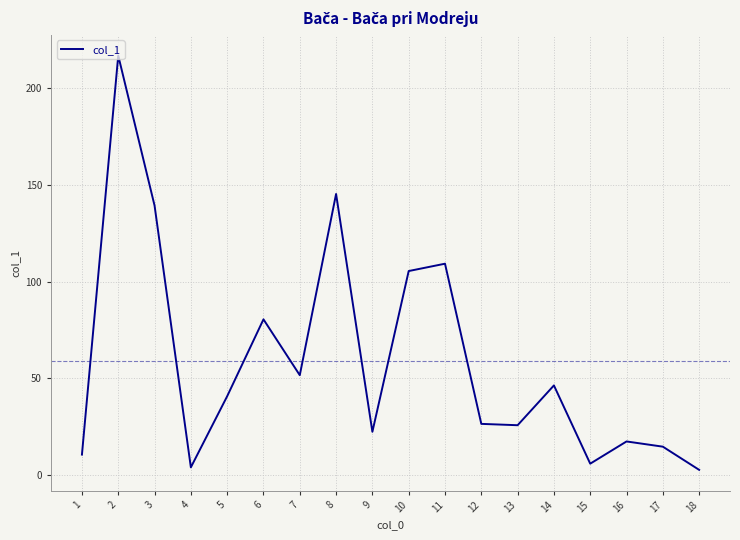

True or false: the data shows 7.2 at 16.

False